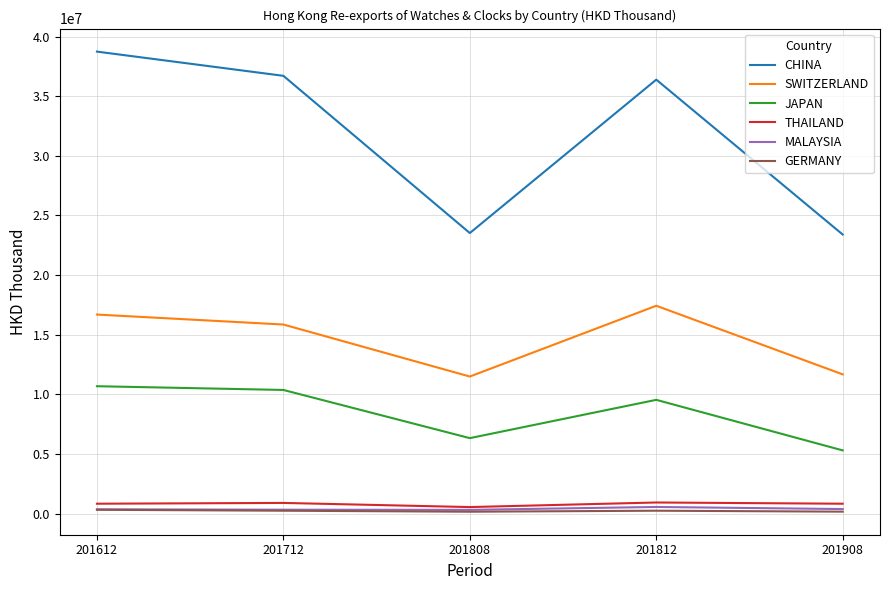

In CHINA, how many points are lower than both neighbors (excluding endpoints)?

1